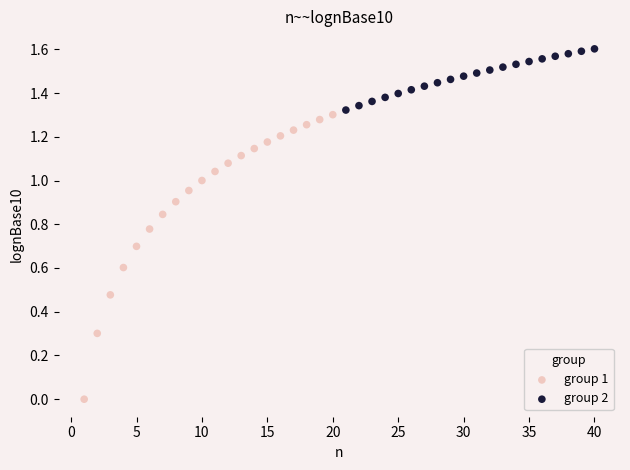

Which series contains the highest Y value?

group 2